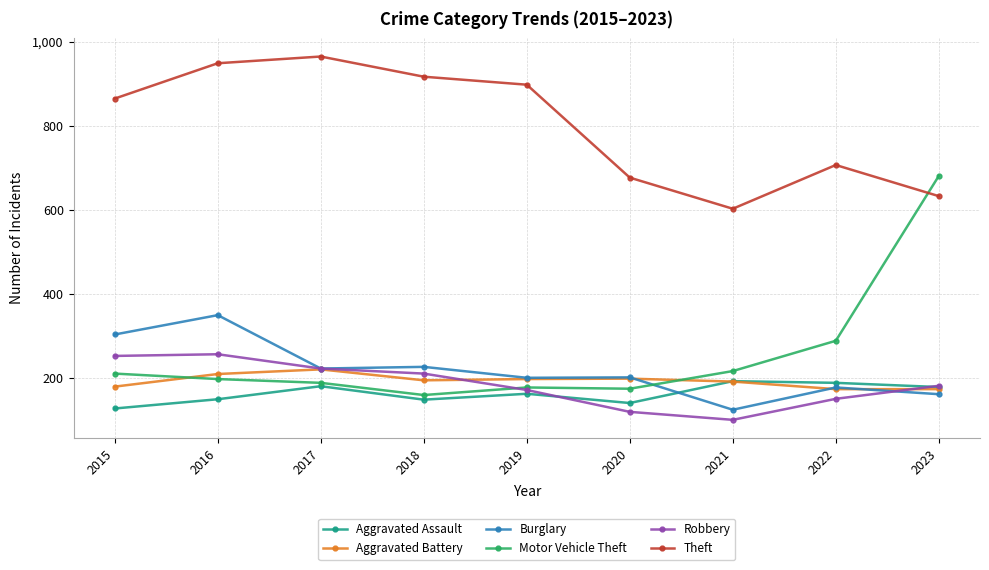

At how many categories does at least one series exceed 771?

5